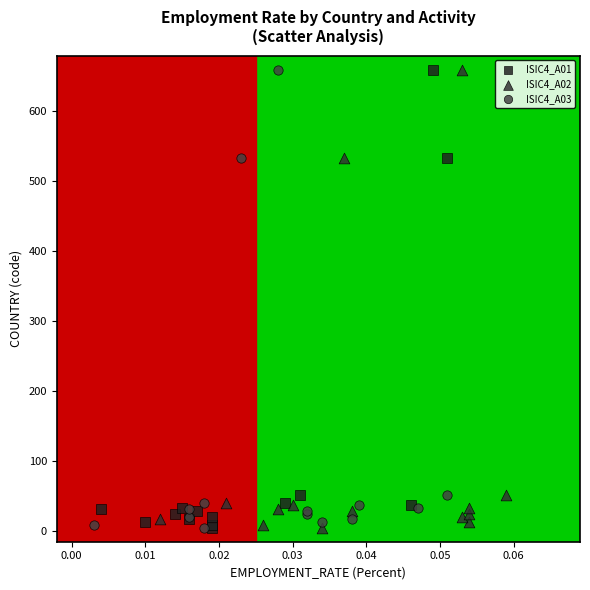

What are all the series names shown in the legend?

ISIC4_A01, ISIC4_A02, ISIC4_A03